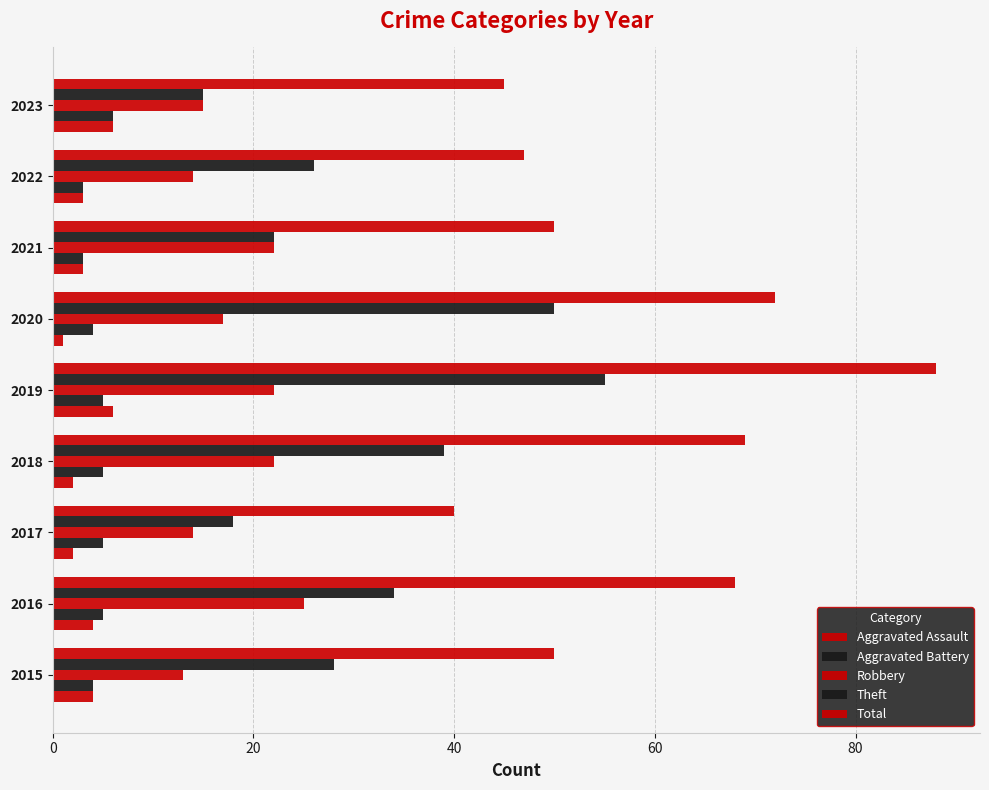

Count the Aggravated Assault values in the range 2 to 4.

6